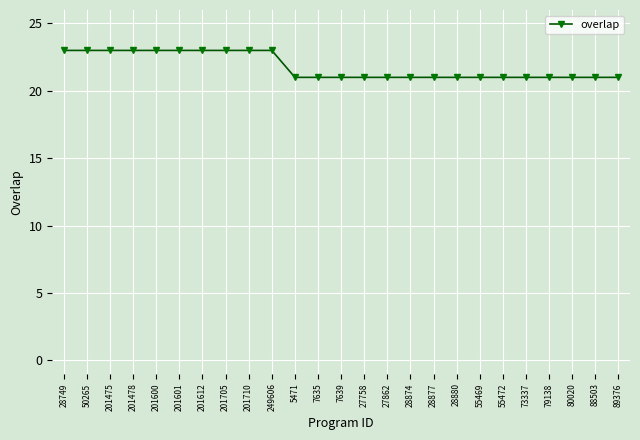

Reading left to right, extract all data points from this chart.

28749=23	50265=23	201475=23	201478=23	201600=23	201601=23	201612=23	201705=23	201710=23	249606=23	5471=21	7635=21	7639=21	27758=21	27862=21	28874=21	28877=21	28880=21	55469=21	55472=21	73337=21	79138=21	80020=21	88503=21	89376=21